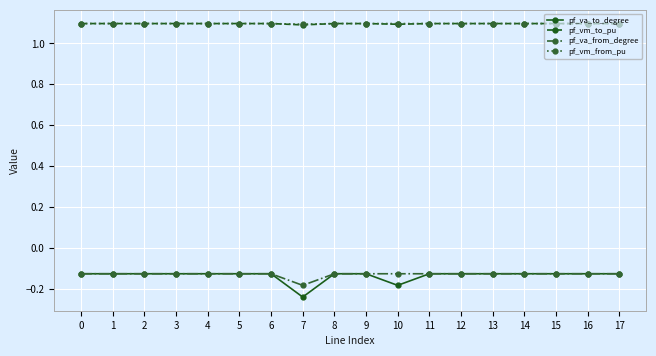

True or false: pf_vm_to_pu and pf_va_from_degree cross at least once.

False